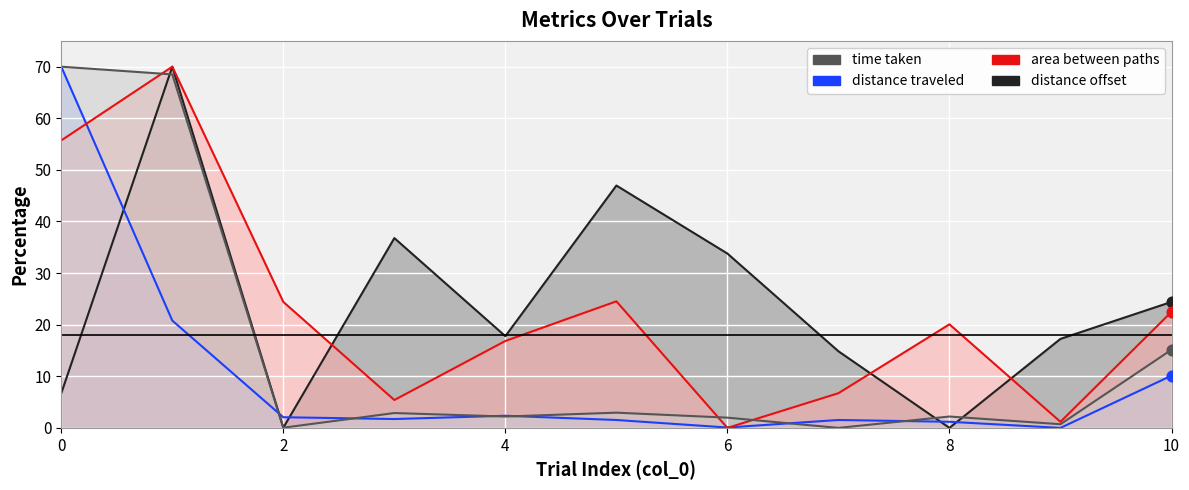

Which series has the largest Y range (max minus min)?

time taken